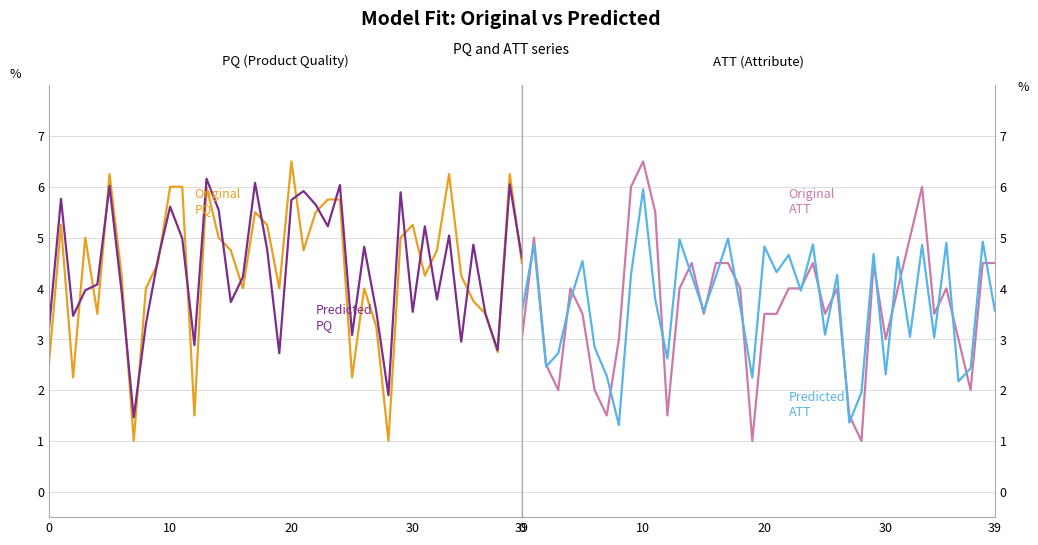

What is the average value of the Original PQ series?

4.4